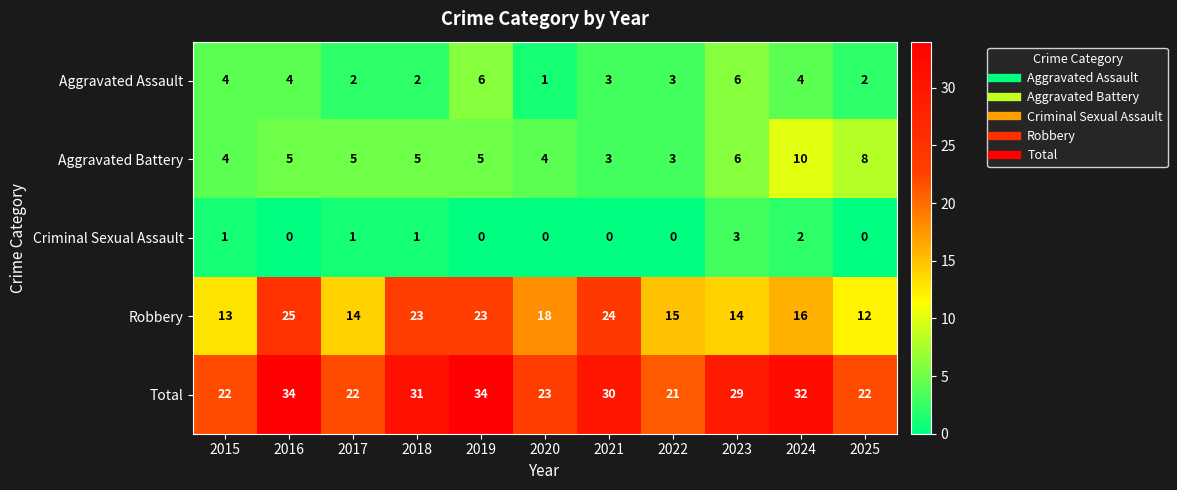

What is the difference between the Aggravated Battery values at 2024 and 2020?

6